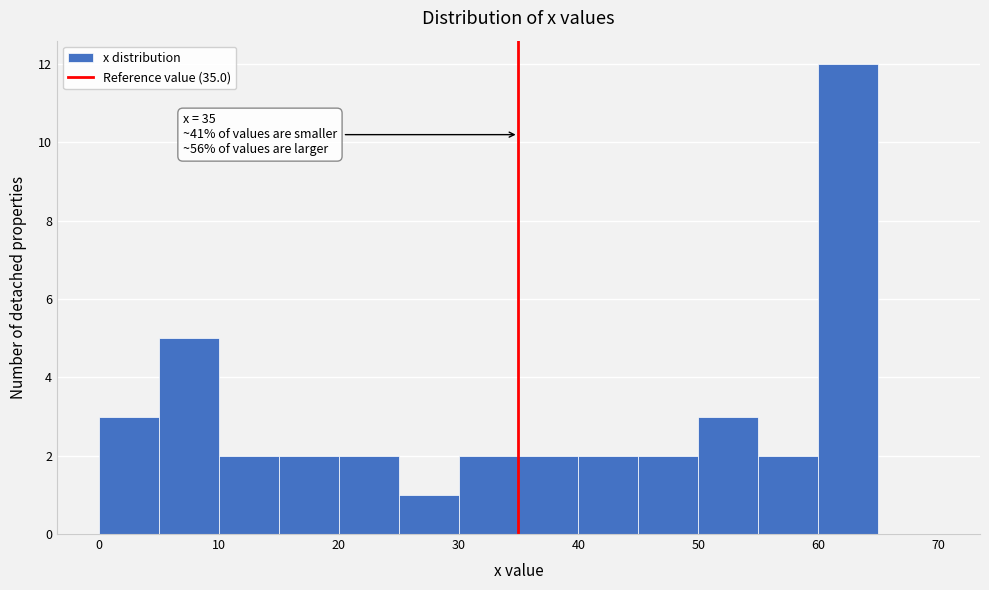

Which range on the x-axis has the tallest bar?

60 to 65